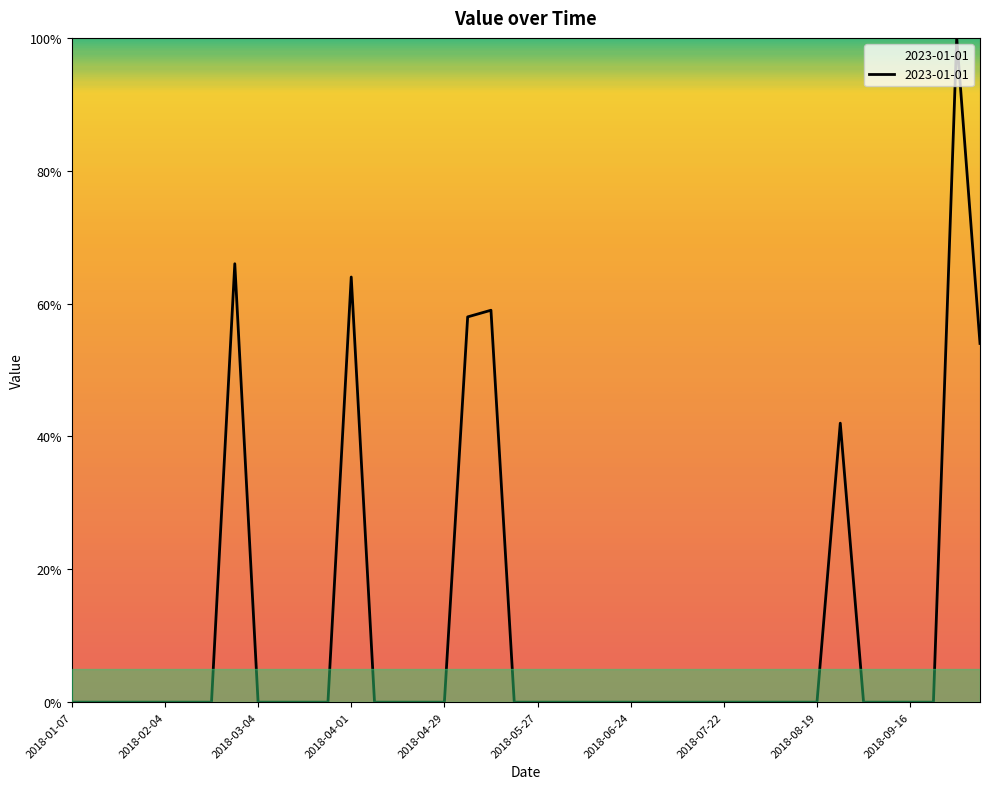

What is the maximum value shown in the chart?

100